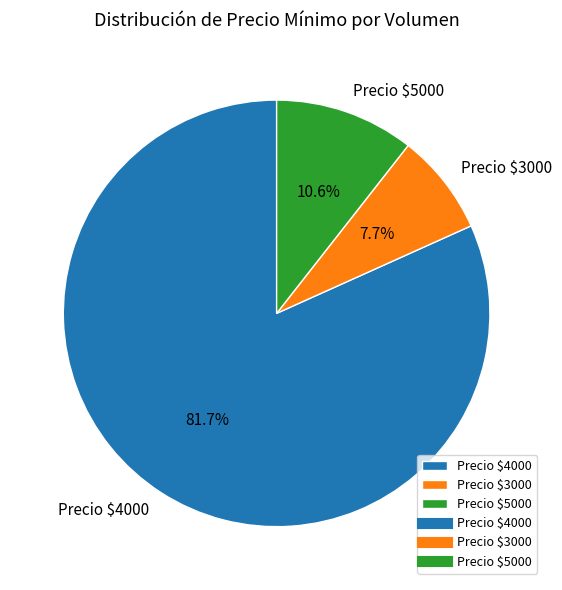

What percentage is NOT represented by Precio $3000?

92.3%